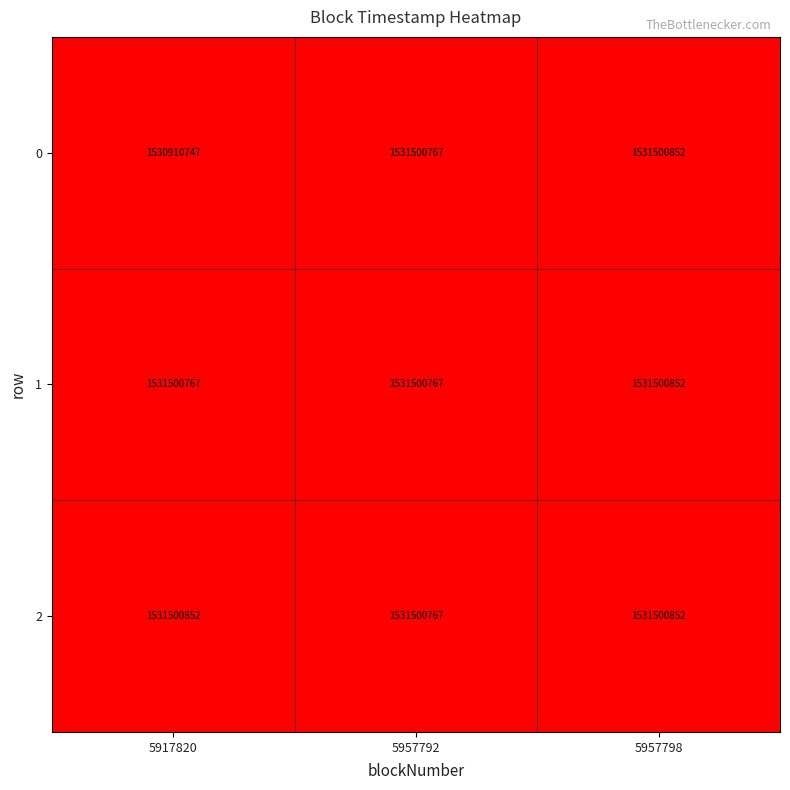

Which series has the largest total across all categories?

2